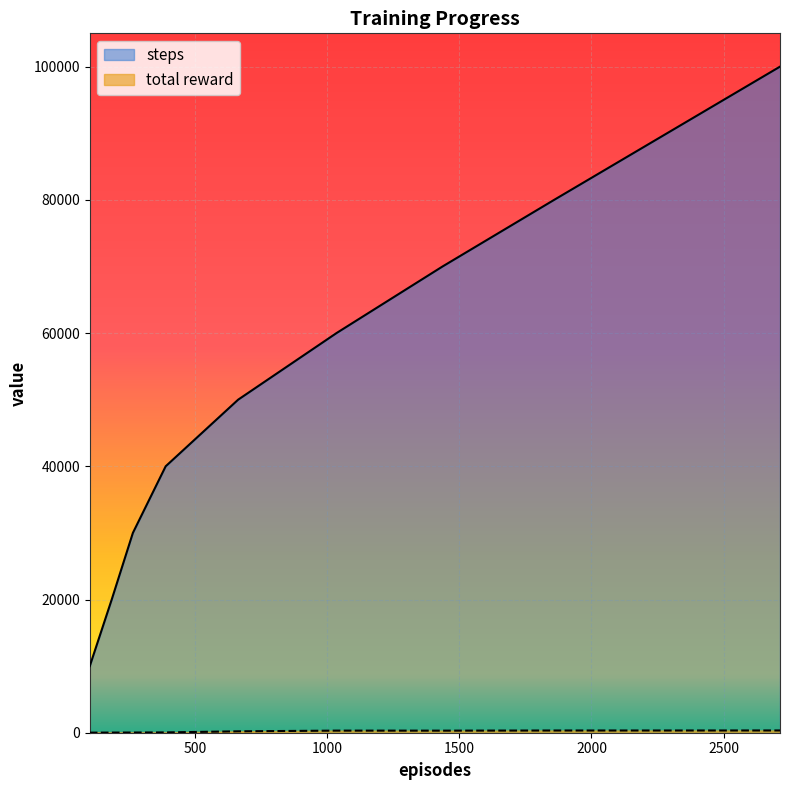

What is the difference between the second highest and second lowest values in the total reward series?

313